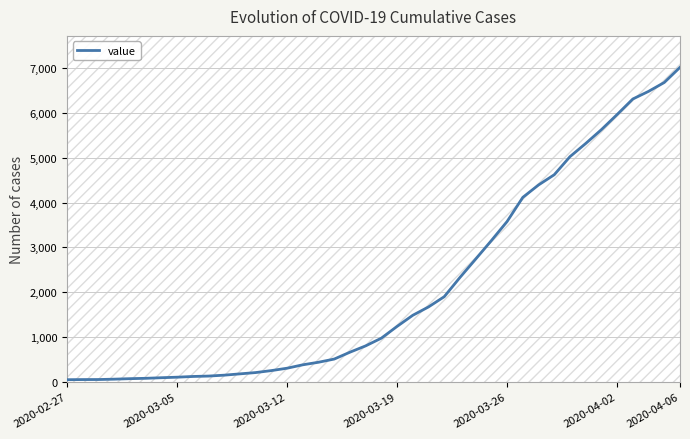

At which label does value reach its peak?

2020-04-06